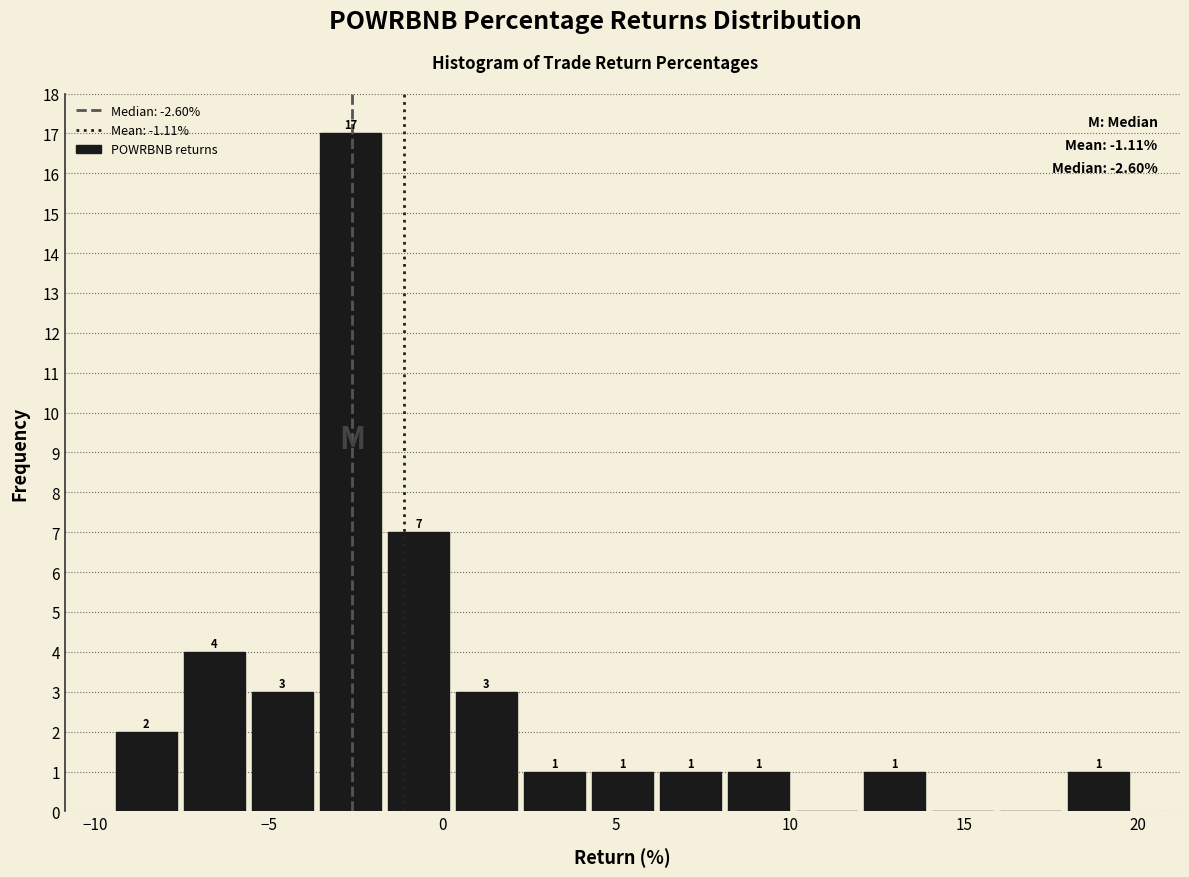

Read against the x-axis, roughly where is the centre of the tallest bar?

-2.5